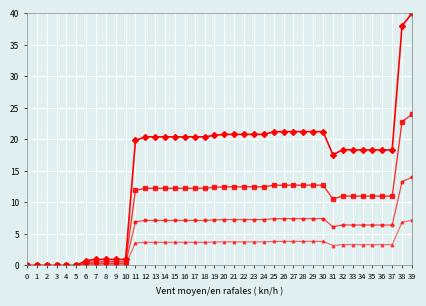

At which category is the sum across all series the highest?

39